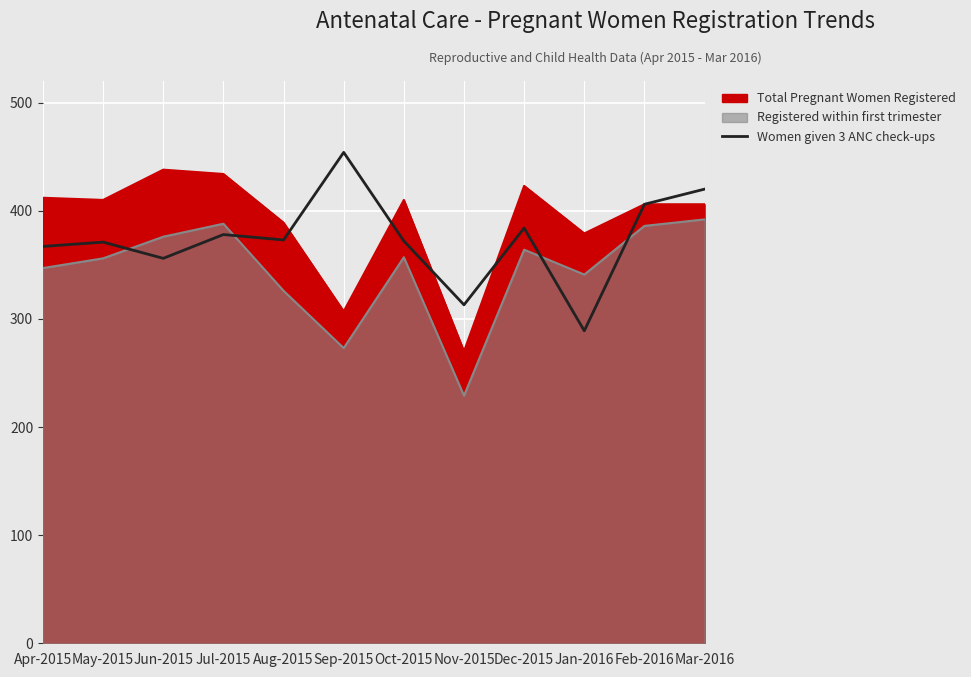

Which series has the largest total across all categories?

Total Pregnant Women Registered